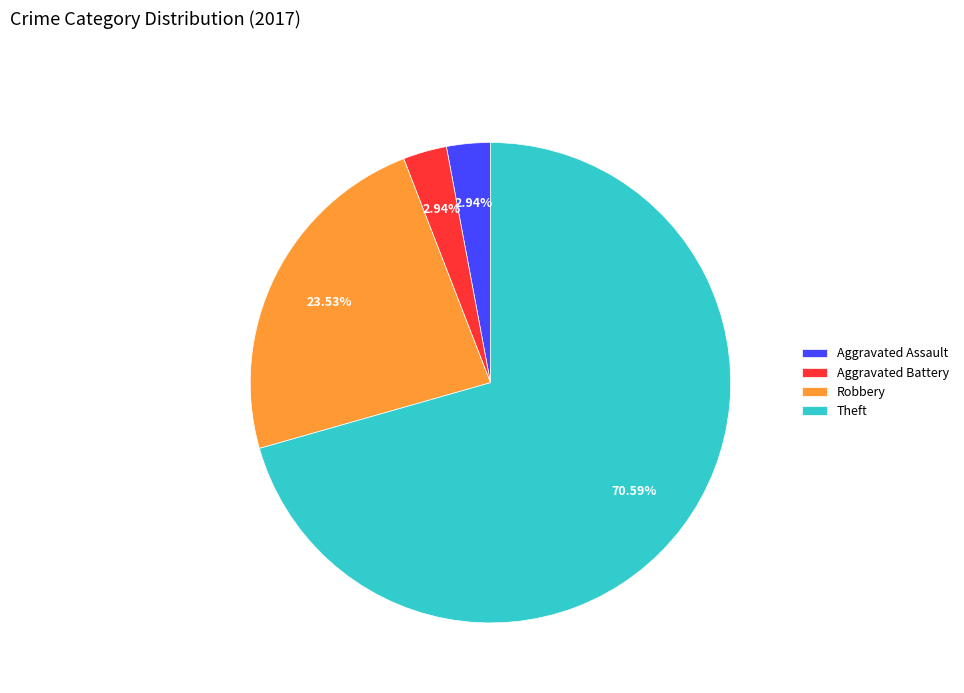

To the nearest percent, what percentage of the pie is Aggravated Assault?

3%